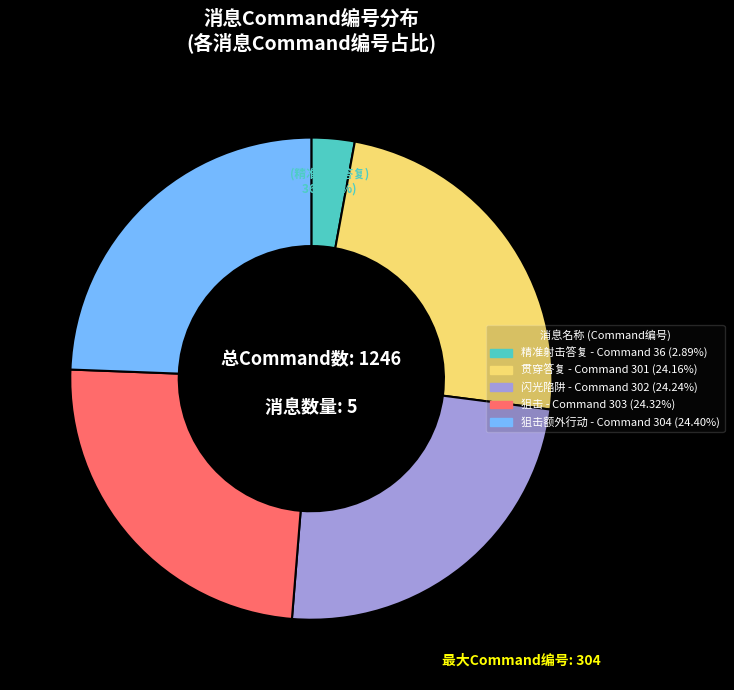

Is there a majority slice in this chart?

No